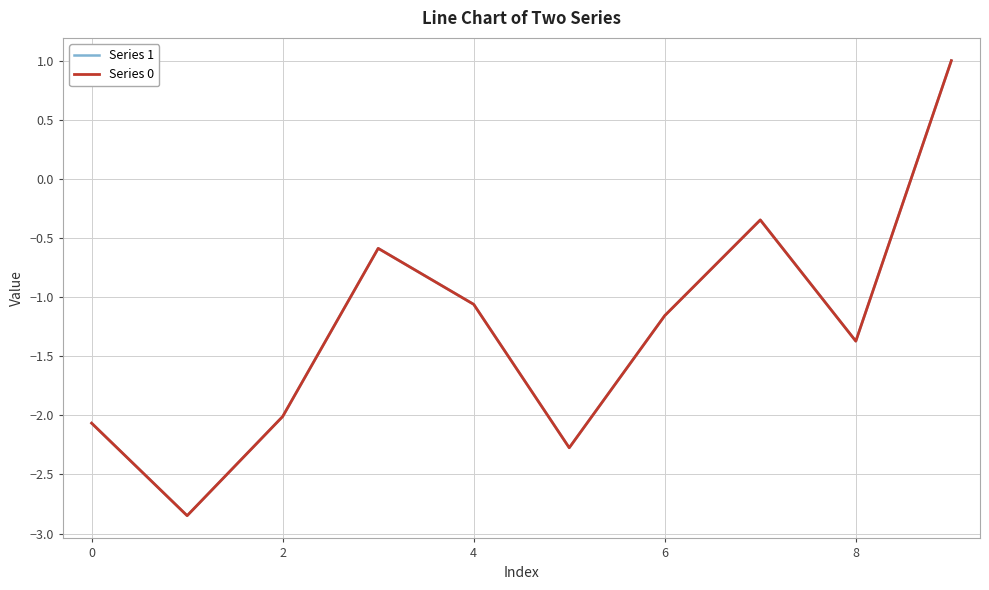

Which series has the largest range (max minus min)?

Series 1